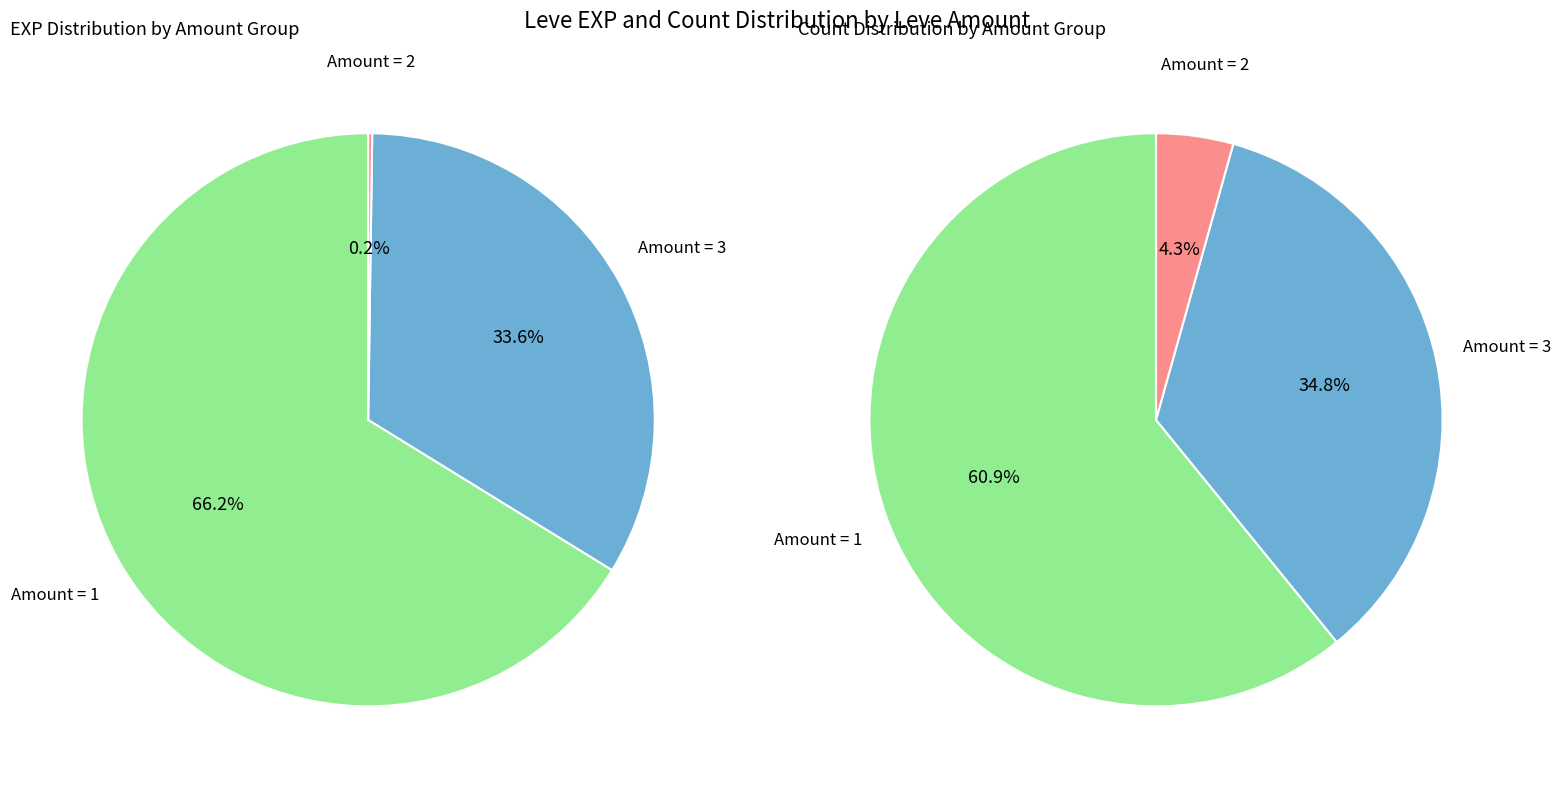

Is 3 the majority of the pie?

No